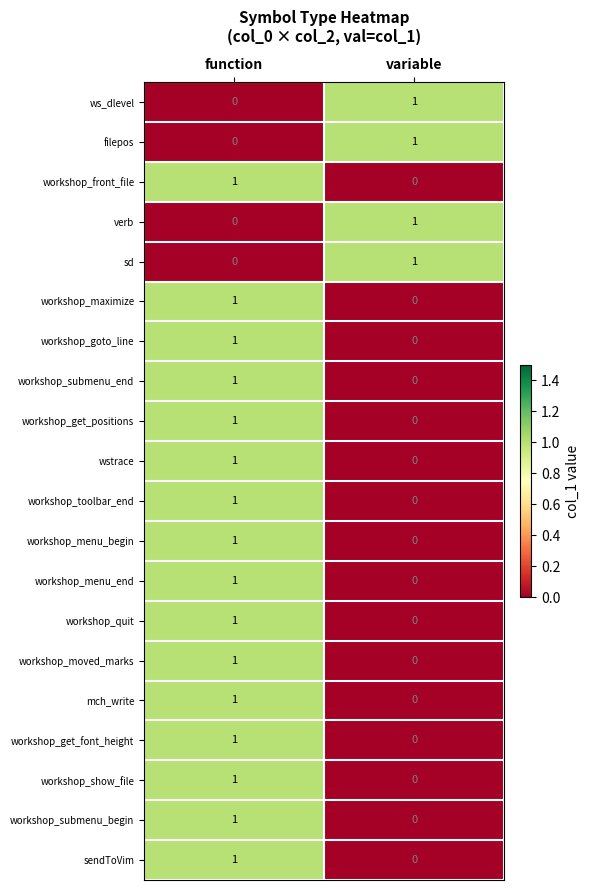

Which category has the highest value in the workshop_show_file series?

function